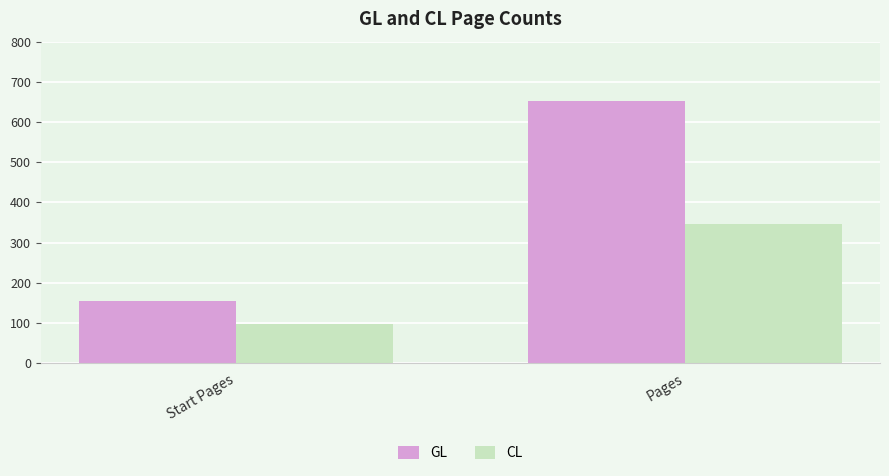

Count the CL values in the range 98 to 347.

2